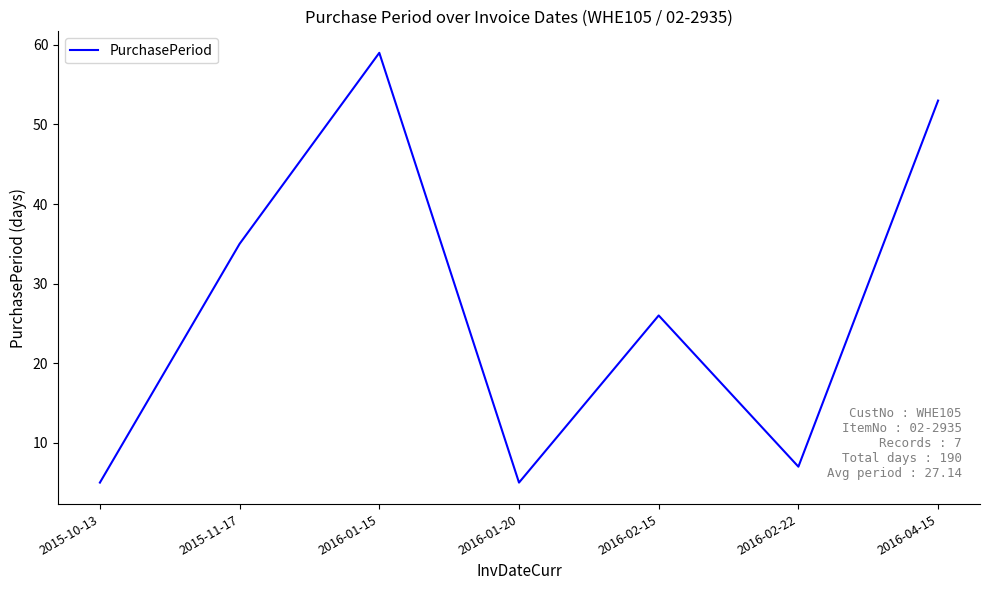

The chart shows a value of 26 at 2016-02-15. True or false?

True